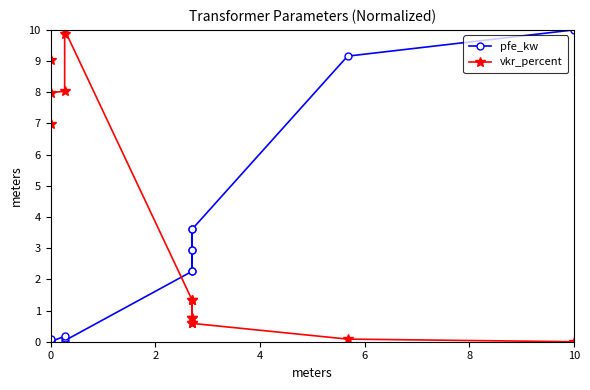

What is the average value of the vkr_percent series?

4.1